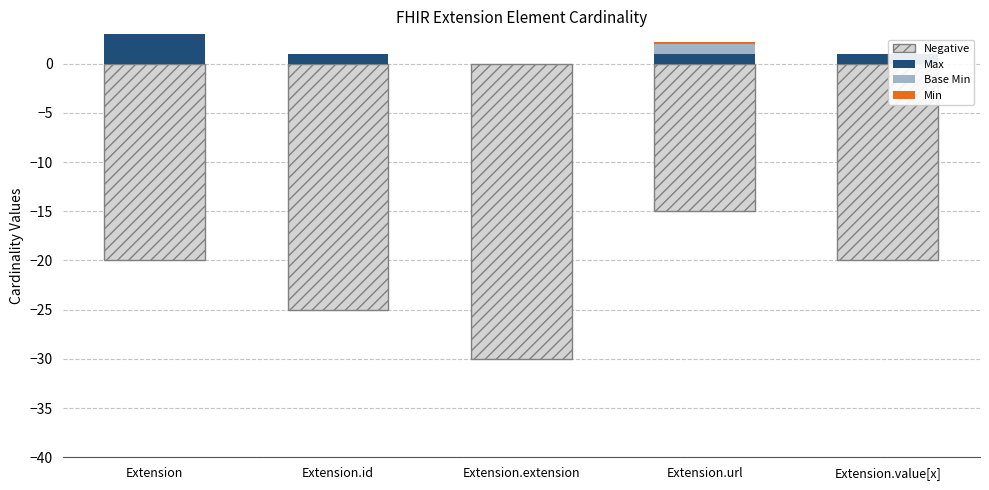

What is the label of the 2nd bar from the left?

Extension.id